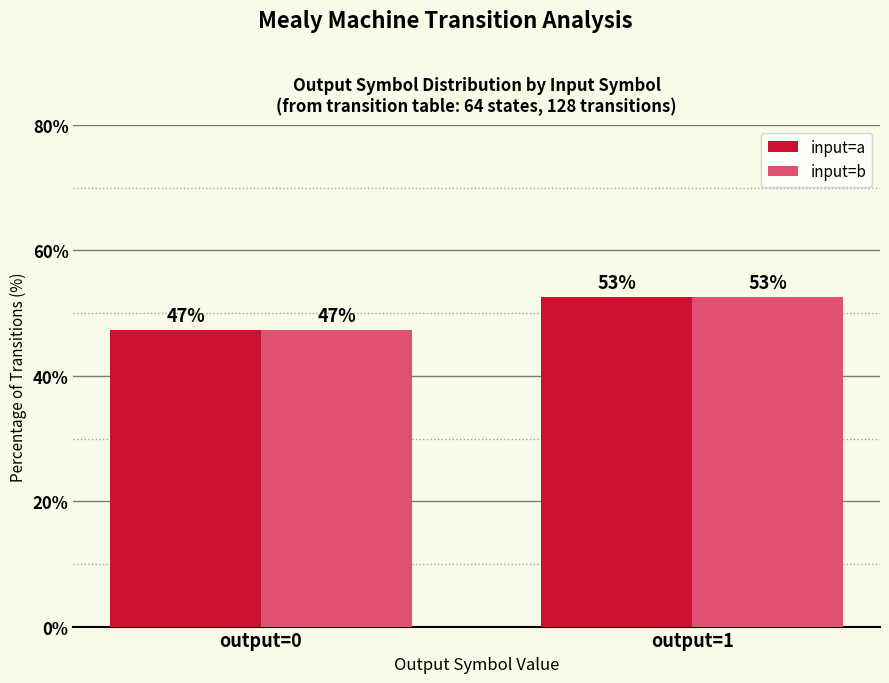

What are all the series names shown in the legend?

input=a, input=b